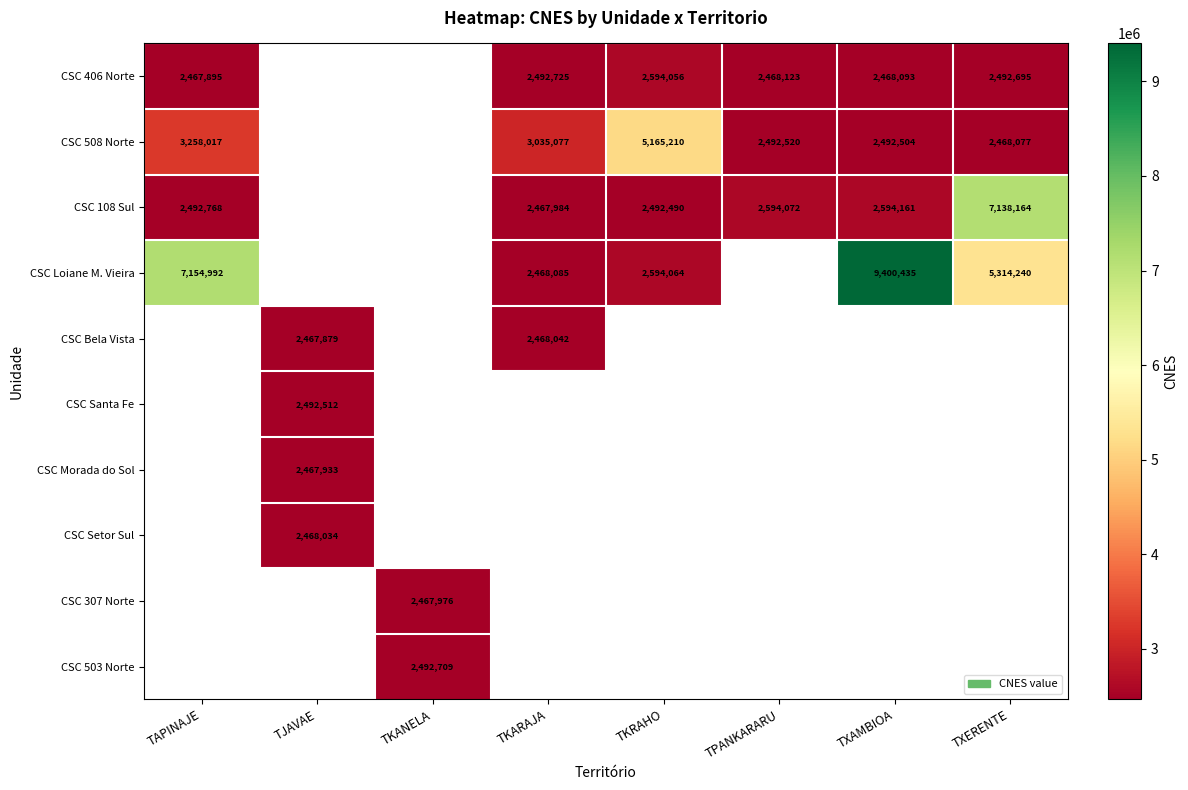

The value of CSC 108 Sul at TPANKARARU is 2594072. True or false?

True